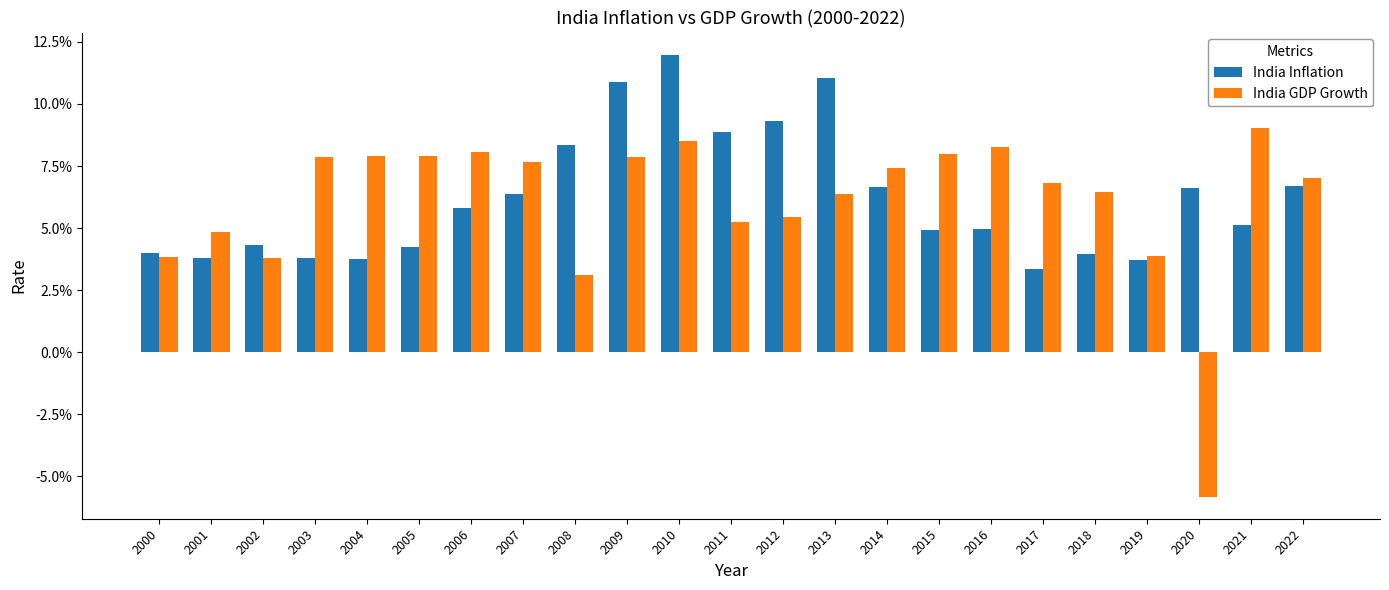

Does the chart contain stacked bars?

No